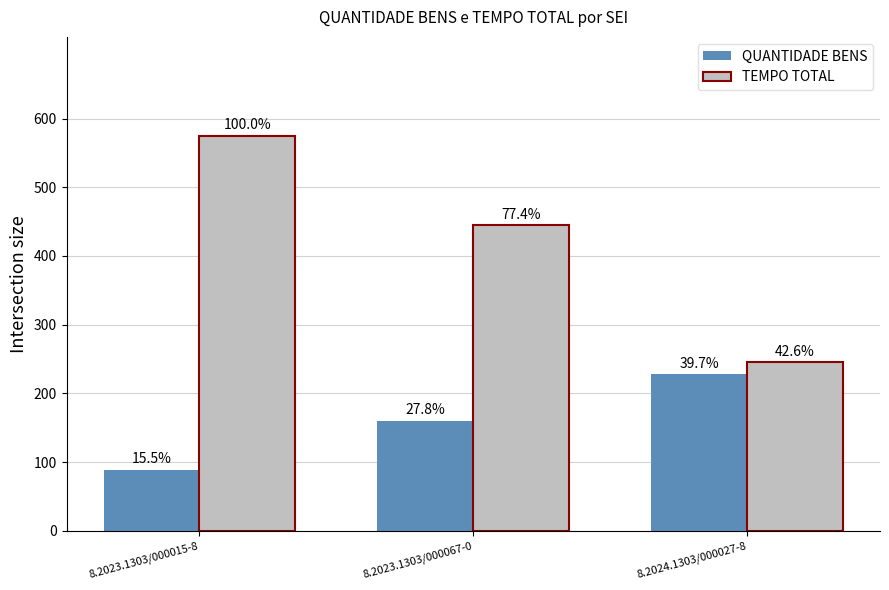

What is the sum of the TEMPO TOTAL values at 8.2023.1303/000067-0 and 8.2024.1303/000027-8?

690